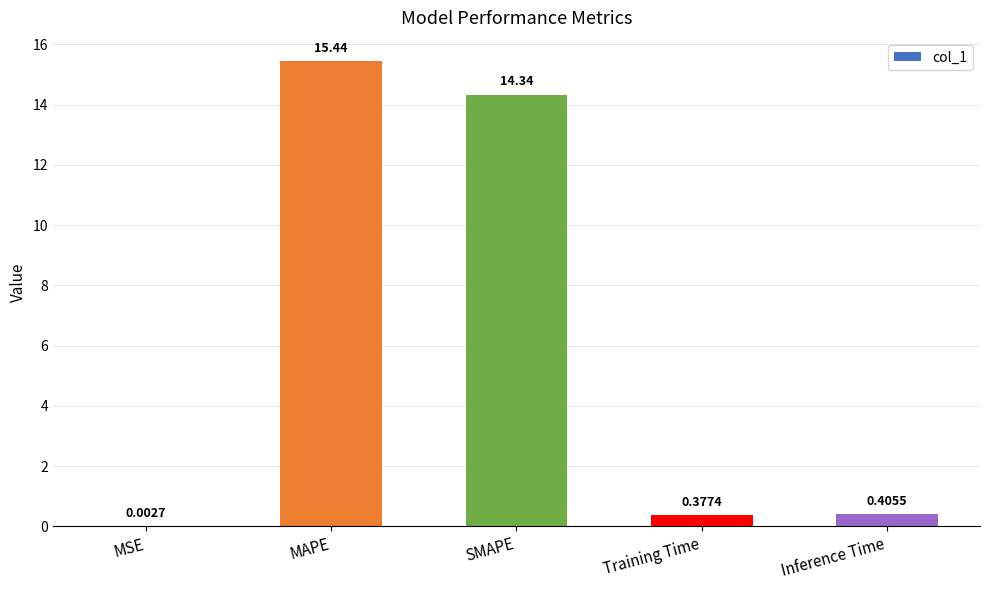

Does the chart contain stacked bars?

No